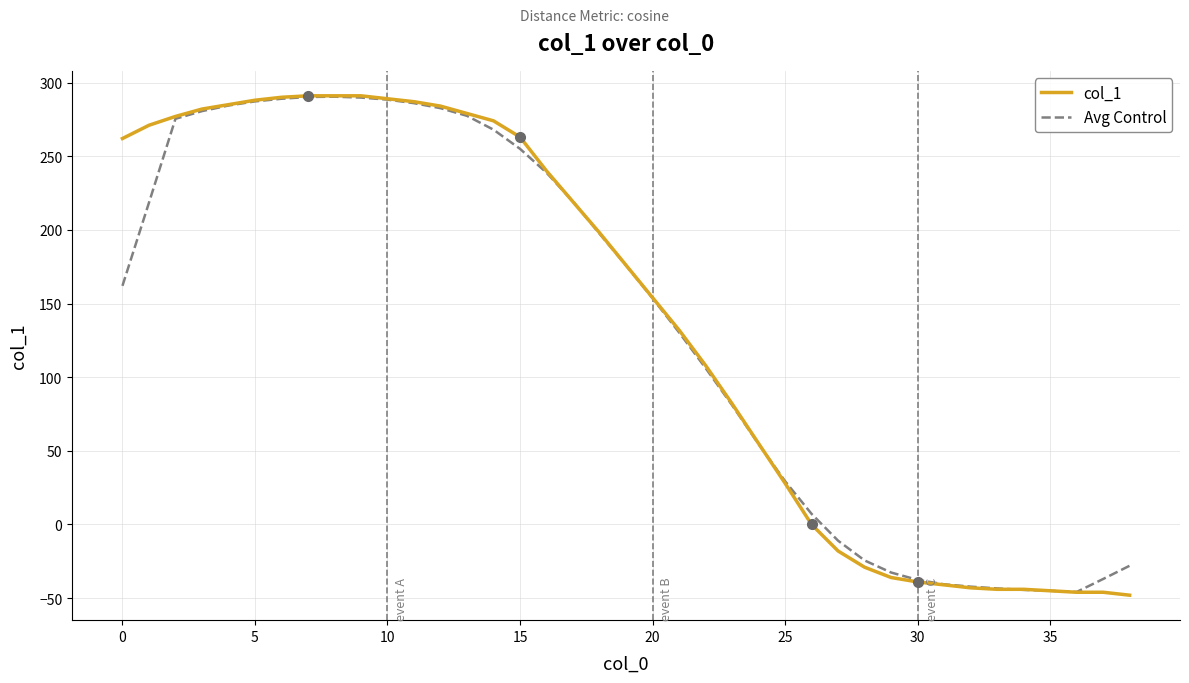

What is the smallest value displayed?

-48.0